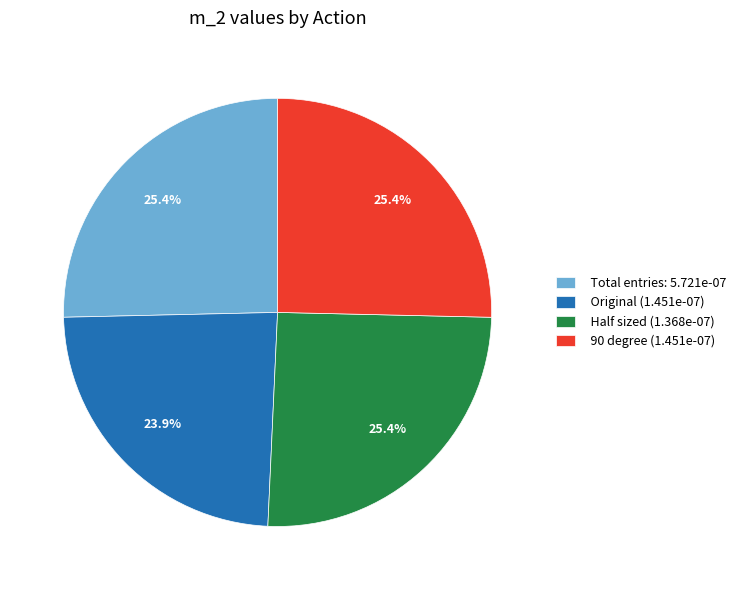

Is there any slice that represents more than half of the pie?

No